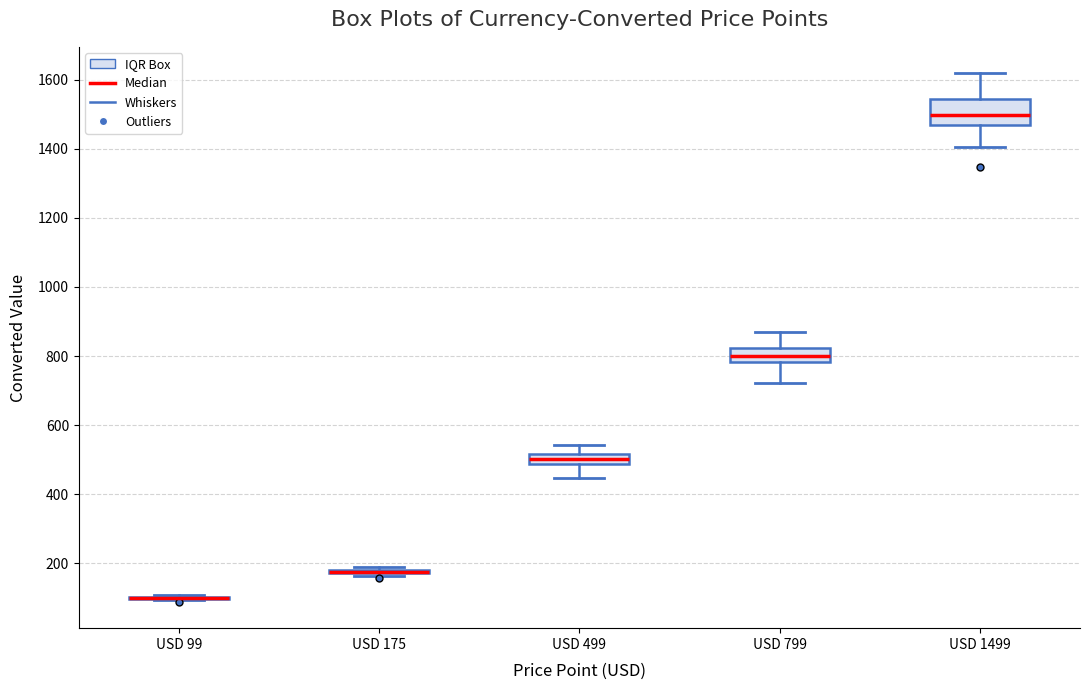

Comparing the boxes themselves (not the whiskers), which one is the tallest?

USD 1499